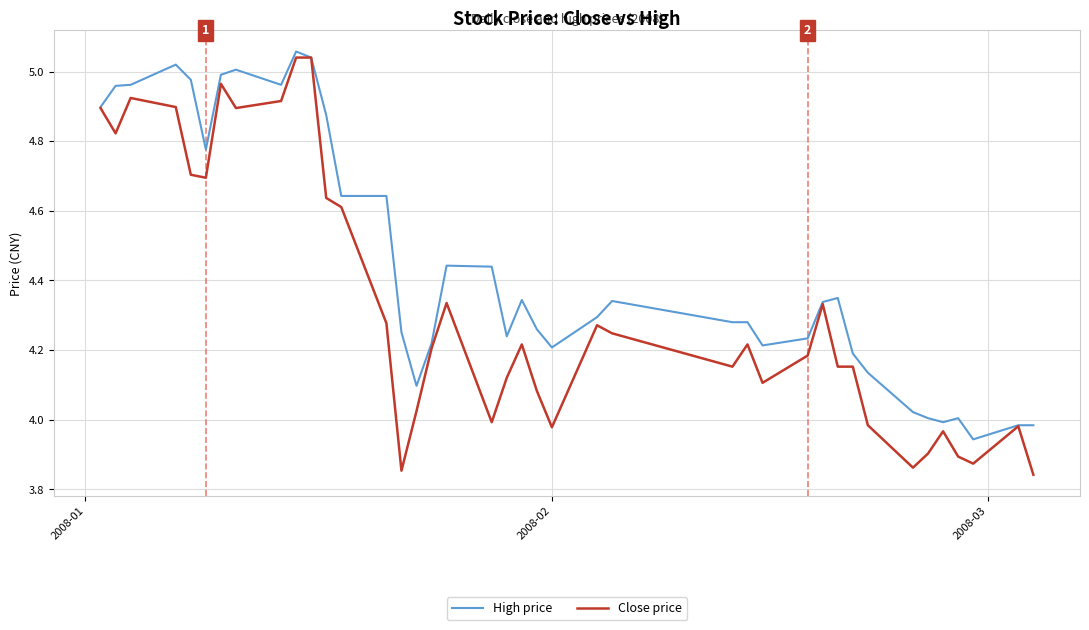

Does the chart display data point markers on the line(s)?

No